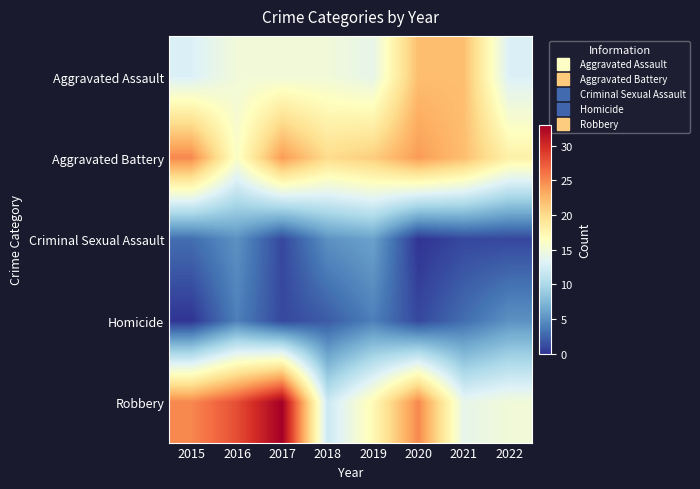

Reading left to right, transcribe all the data shown in this chart.

Aggravated Assault: 2015=13	2016=15	2017=15	2018=15	2019=14	2020=22	2021=22	2022=13
Aggravated Battery: 2015=25	2016=16	2017=24	2018=20	2019=21	2020=24	2021=22	2022=18
Criminal Sexual Assault: 2015=3	2016=5	2017=1	2018=5	2019=6	2020=0	2021=1	2022=1
Homicide: 2015=0	2016=4	2017=1	2018=2	2019=4	2020=1	2021=3	2022=5
Robbery: 2015=25	2016=28	2017=33	2018=12	2019=17	2020=25	2021=14	2022=15